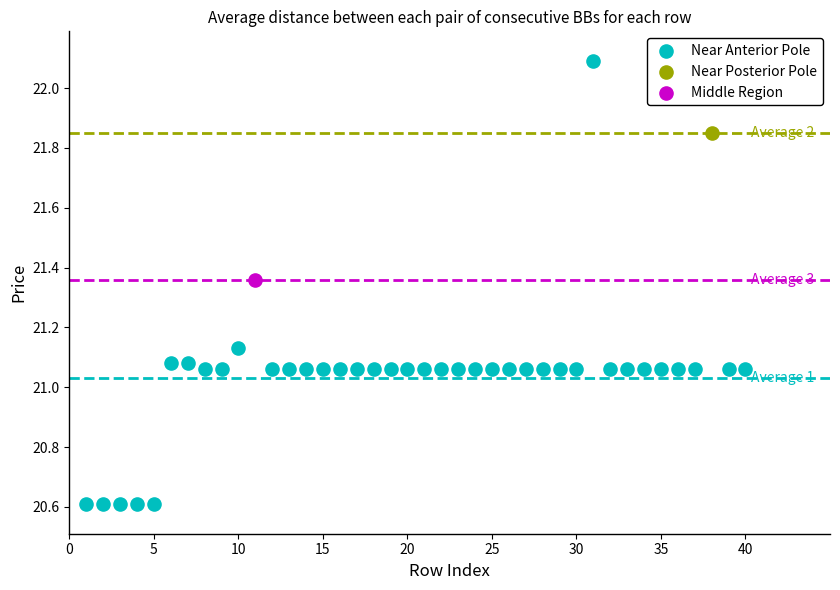

What are all the series names shown in the legend?

Near Anterior Pole, Near Posterior Pole, Middle Region